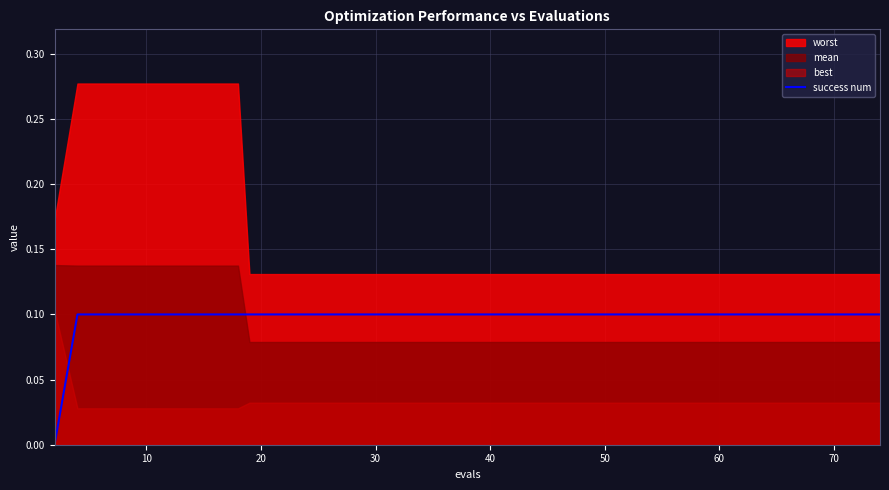

True or false: the data has more than 2 interior local peaks.

False